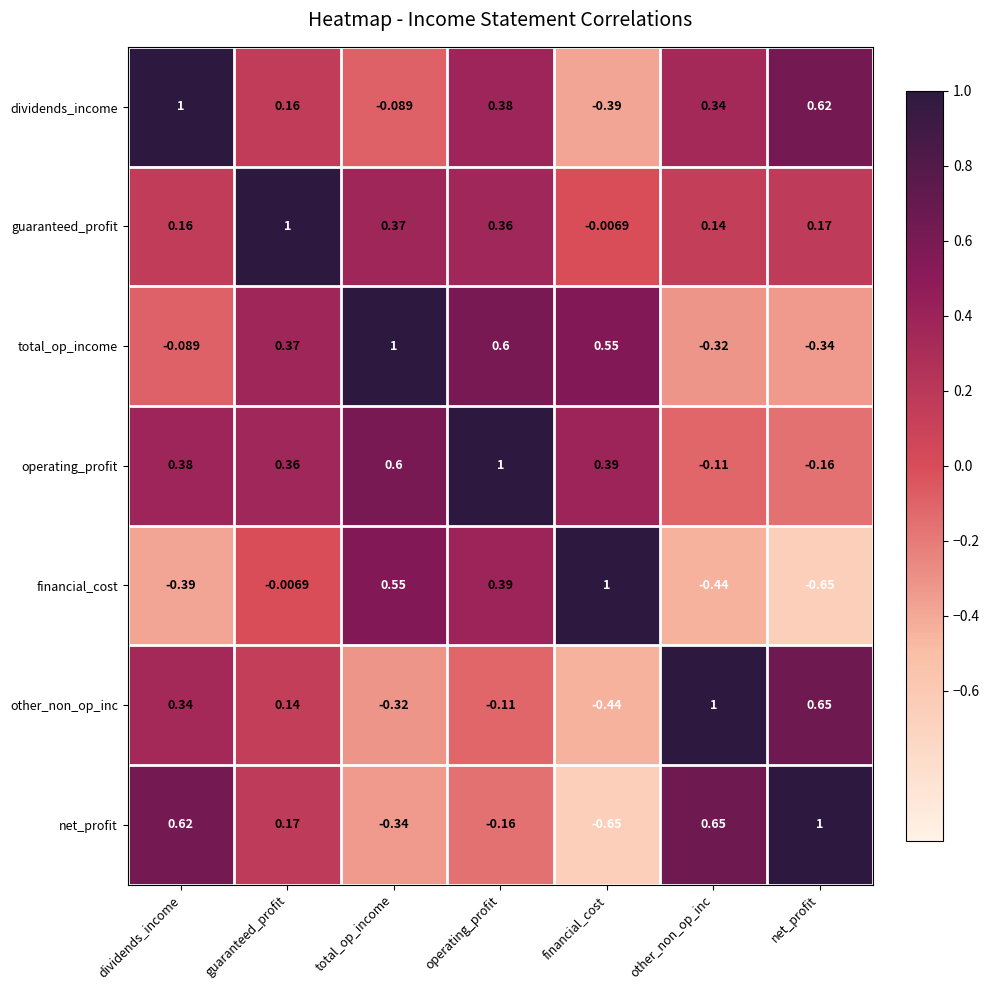

At which label does total_op_income reach its minimum?

net_profit